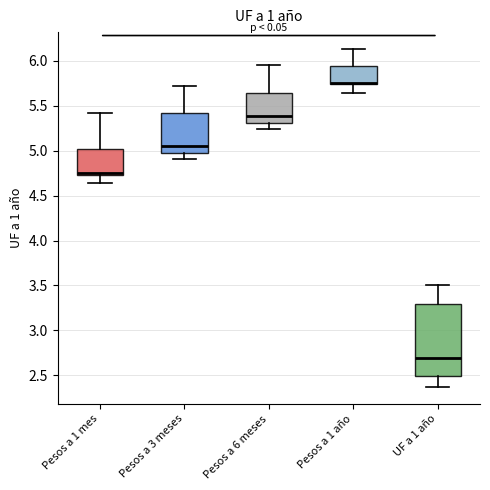

Comparing the boxes themselves (not the whiskers), which one is the tallest?

UF a 1 año